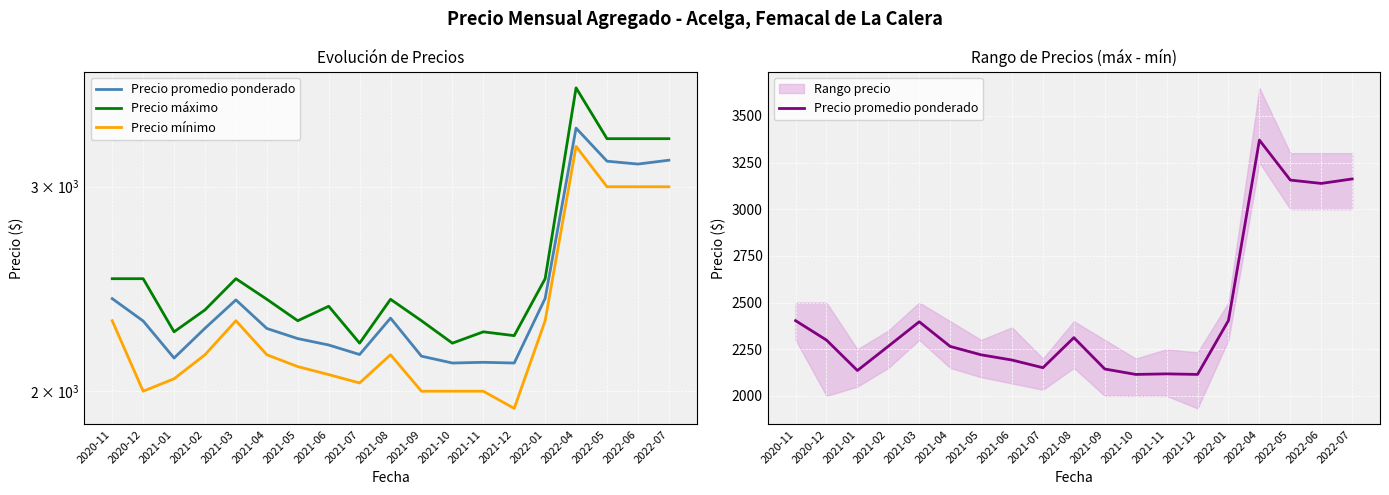

Which series has the largest total across all categories?

Precio máximo